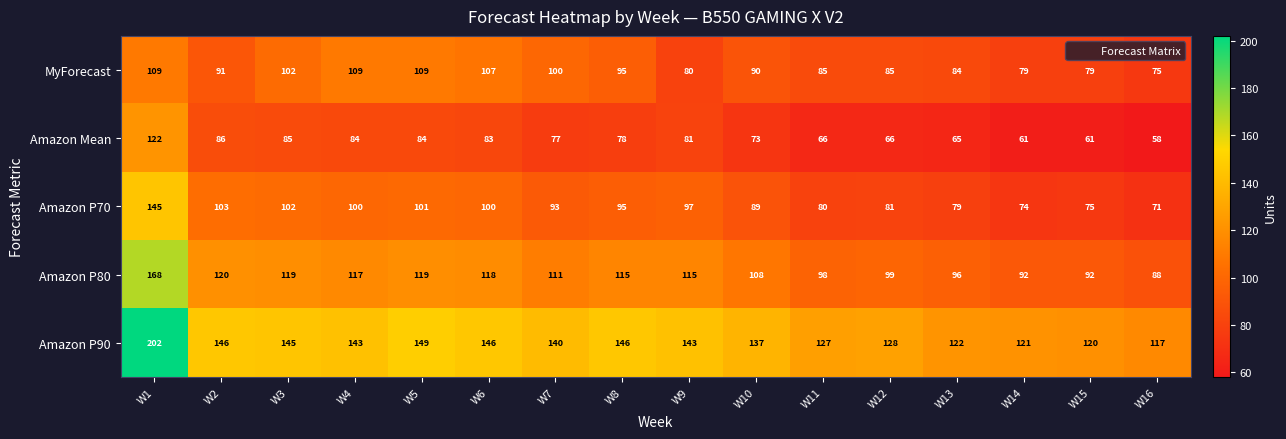

The Amazon P90 series shows 219 at W3. True or false?

False